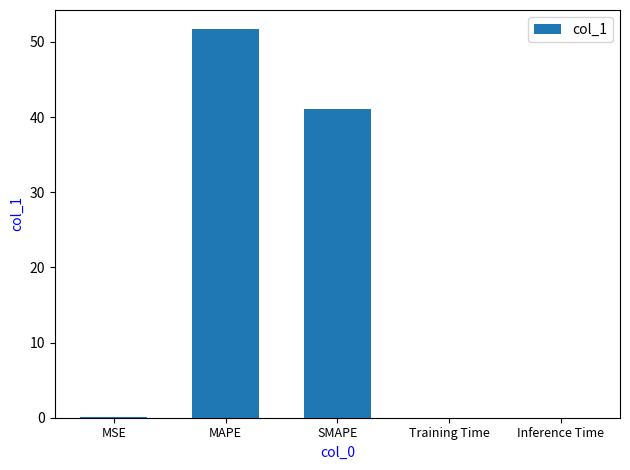

Which category has the highest value across all series?

MAPE